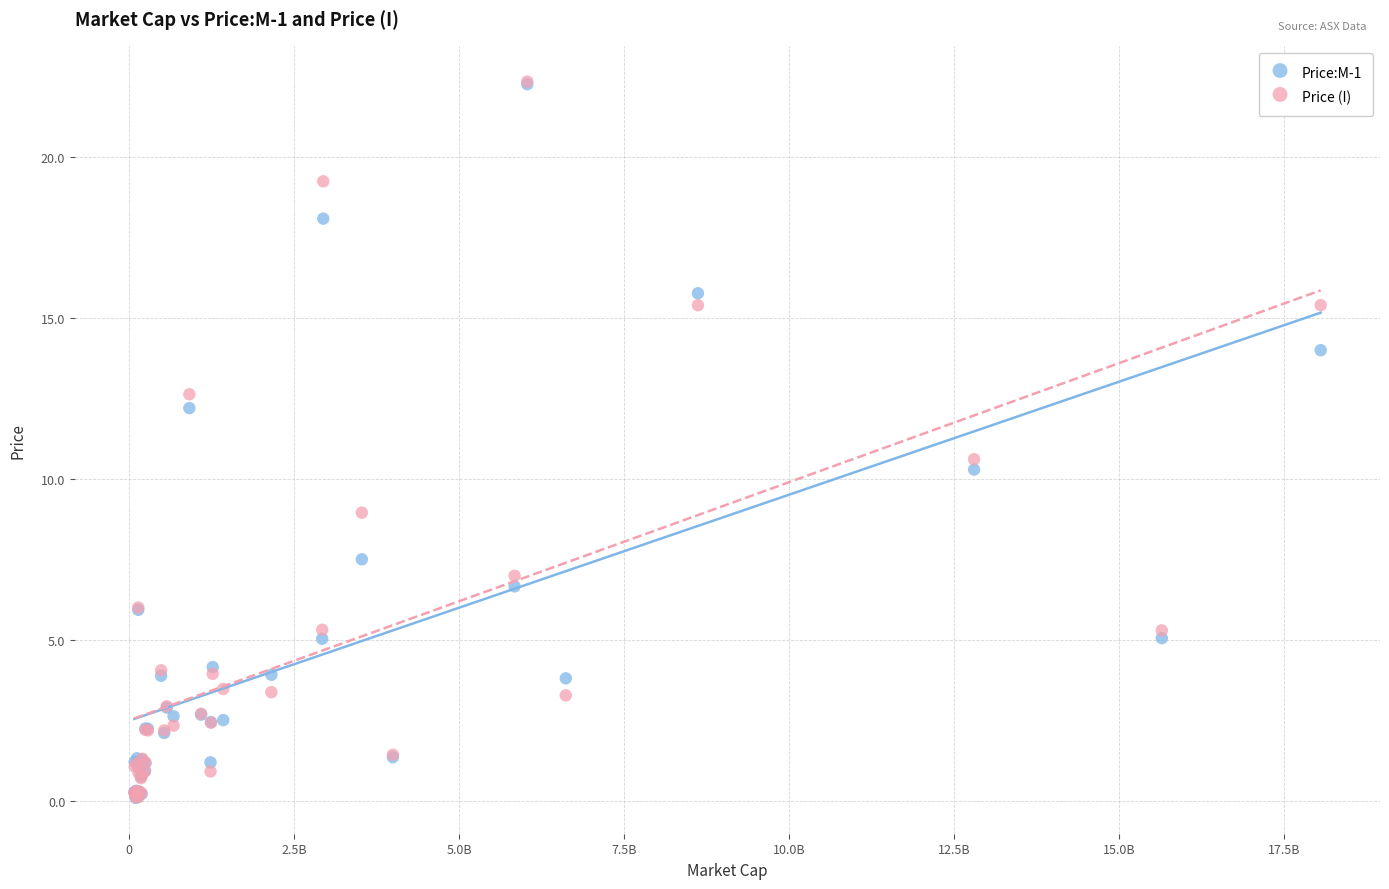

Across all series, what Y value is closest to 11?

10.6